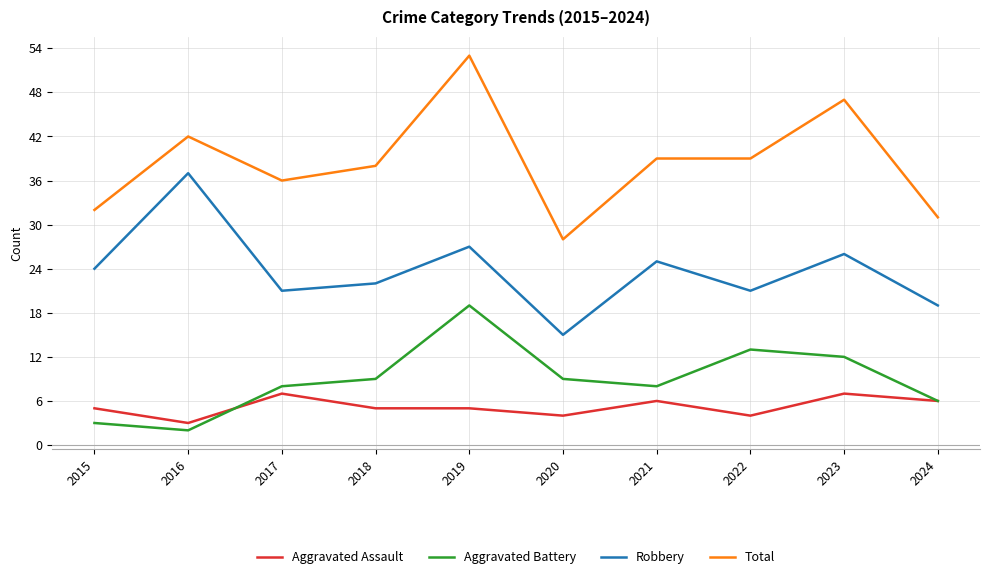

What is the total value across all series at 2017?

72